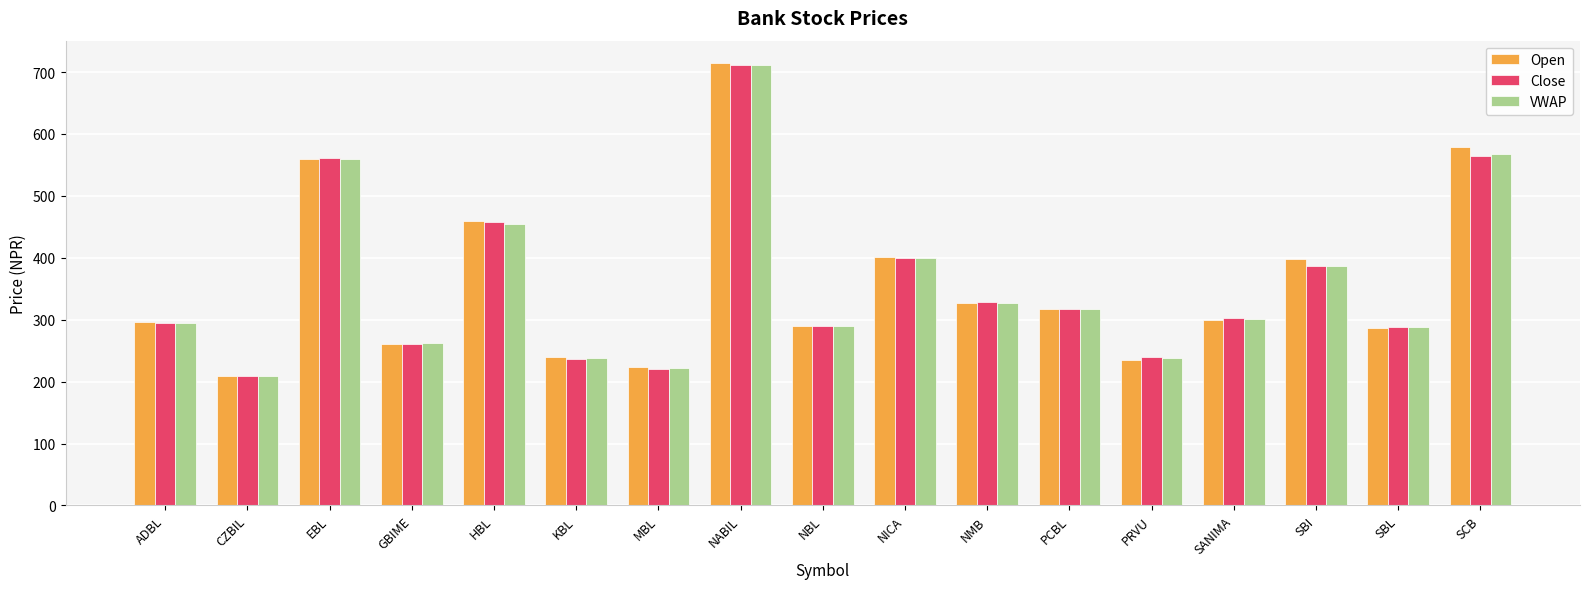

How many groups of bars are there?

17